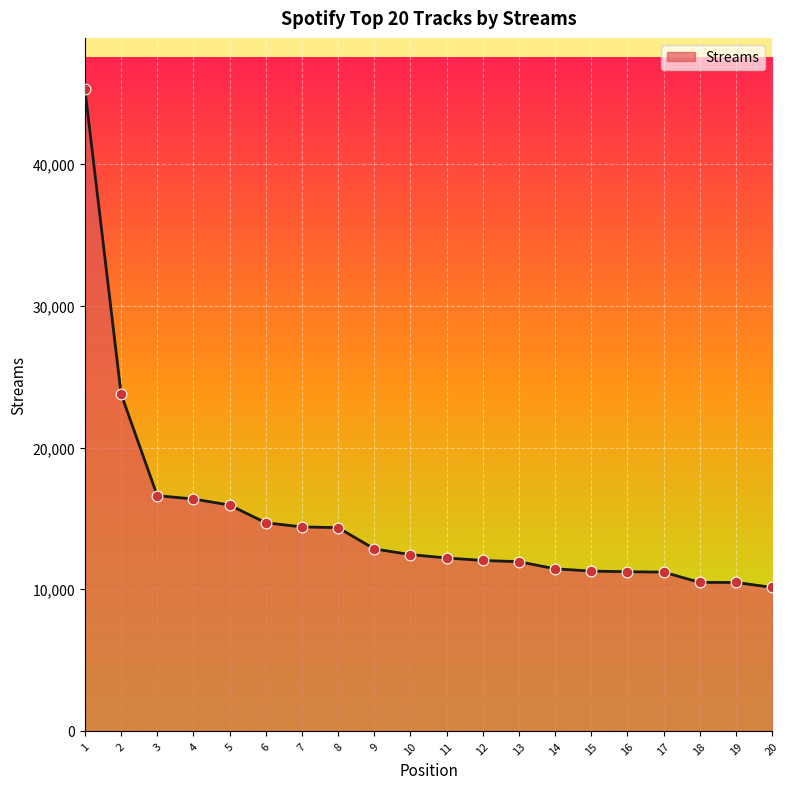

Which has a higher value, 2 or 16?

2